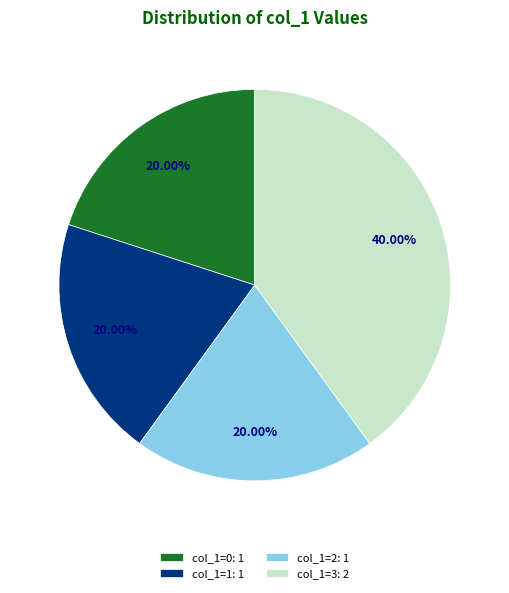

Count the number of slices in the pie.

4